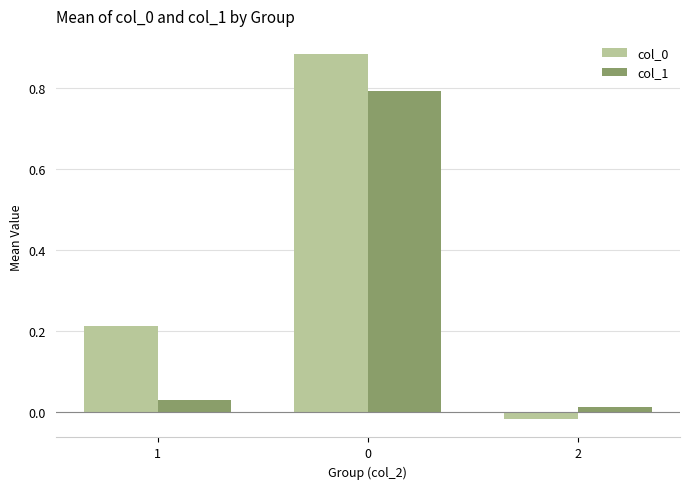

Which label corresponds to the smallest value in the chart?

2